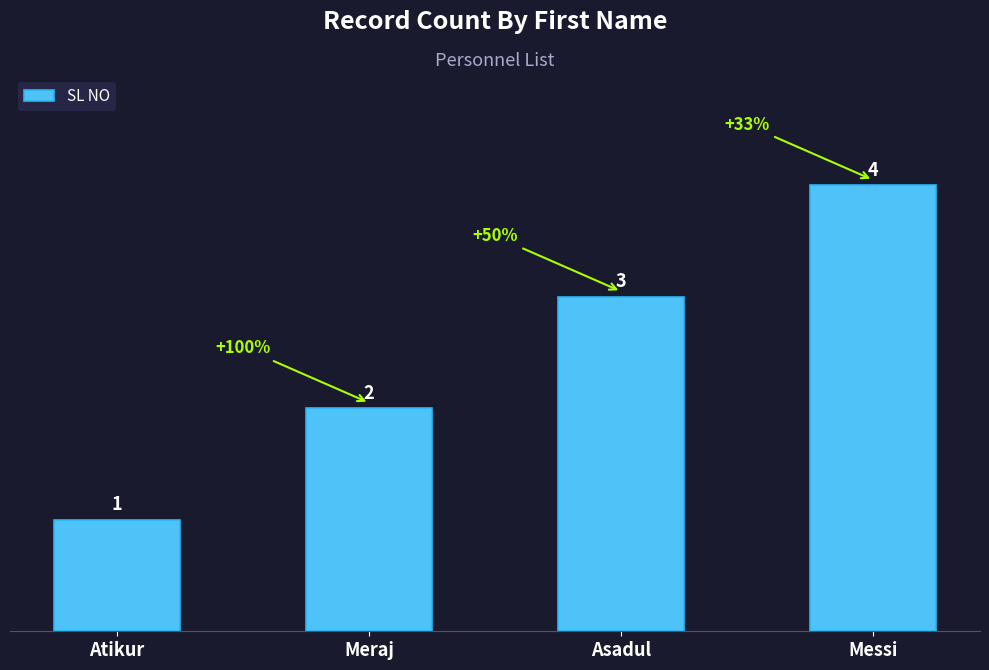

Where is the data nearest to the value 2?

Meraj